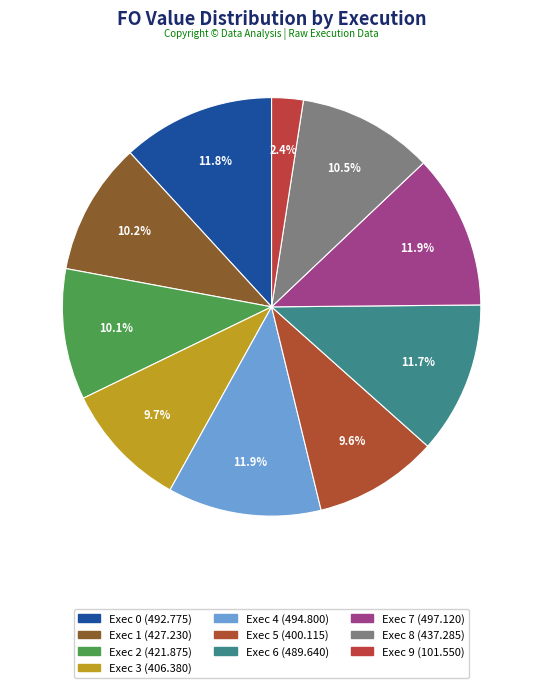

To the nearest percent, what percentage of the pie is Exec 6?

12%